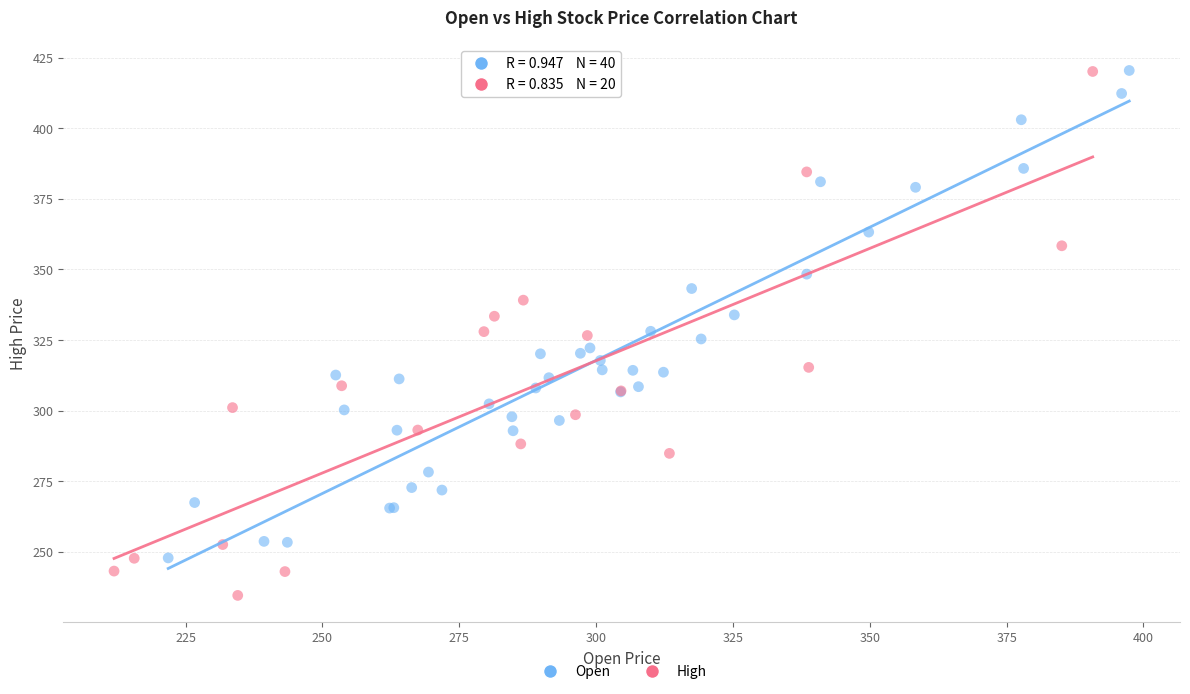

Which series has the widest spread of Y values?

High